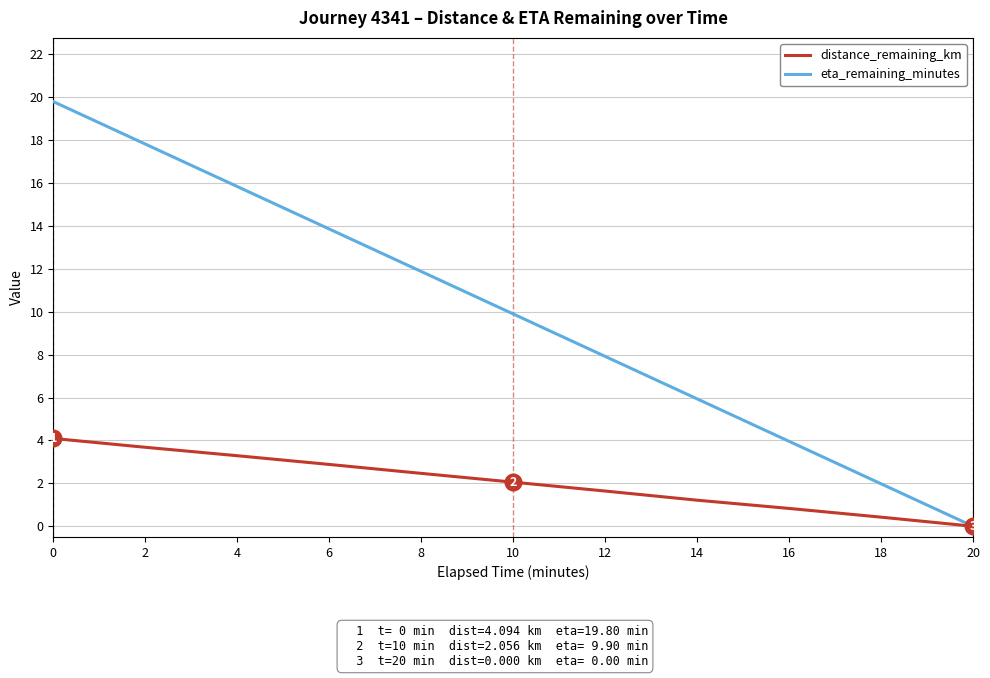

Reading left to right, extract all data points from this chart.

distance_remaining_km: 0=4.1	2=3.7	4=3.3	6=2.9	8=2.5	10=2.1	12=1.6	14=1.2	16=0.8	18=0.4	20=0.0
eta_remaining_minutes: 0=19.8	2=17.8	4=15.8	6=13.9	8=11.9	10=9.9	12=7.9	14=5.9	16=4.0	18=2.0	20=0.0